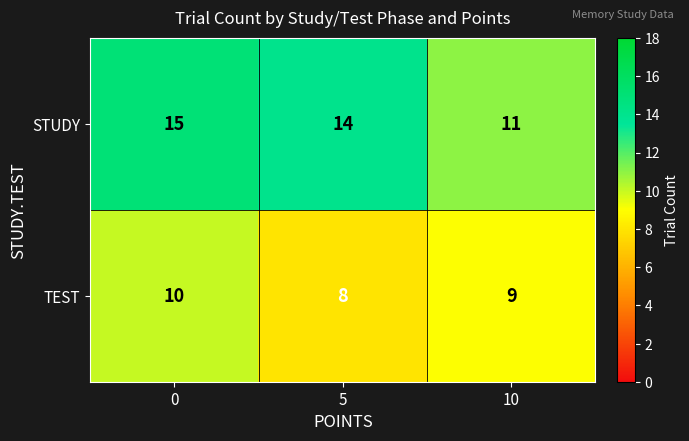

The STUDY series shows 11 at 10. True or false?

True